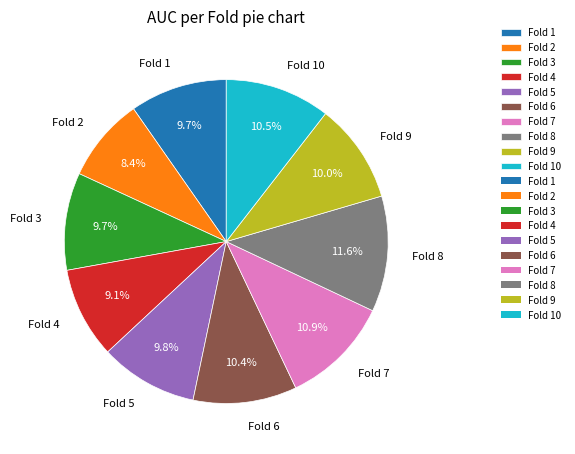

To the nearest percent, what is the difference between the Fold 8 and Fold 10 slice percentages?

1%